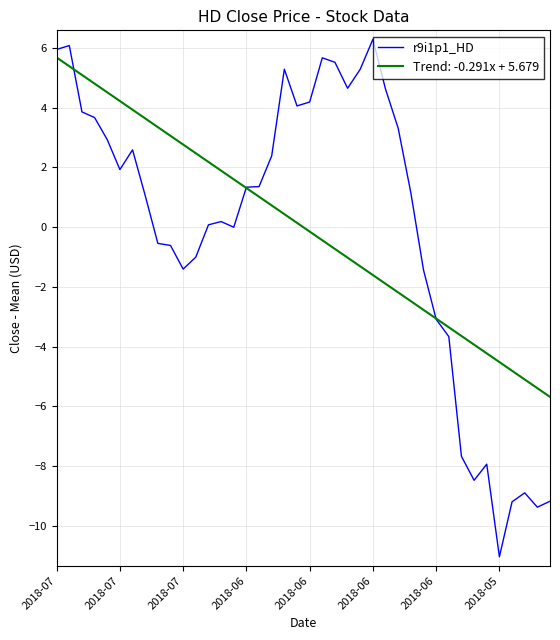

What is the highest value of the Trend: -0.291x + 5.679 series?

5.7